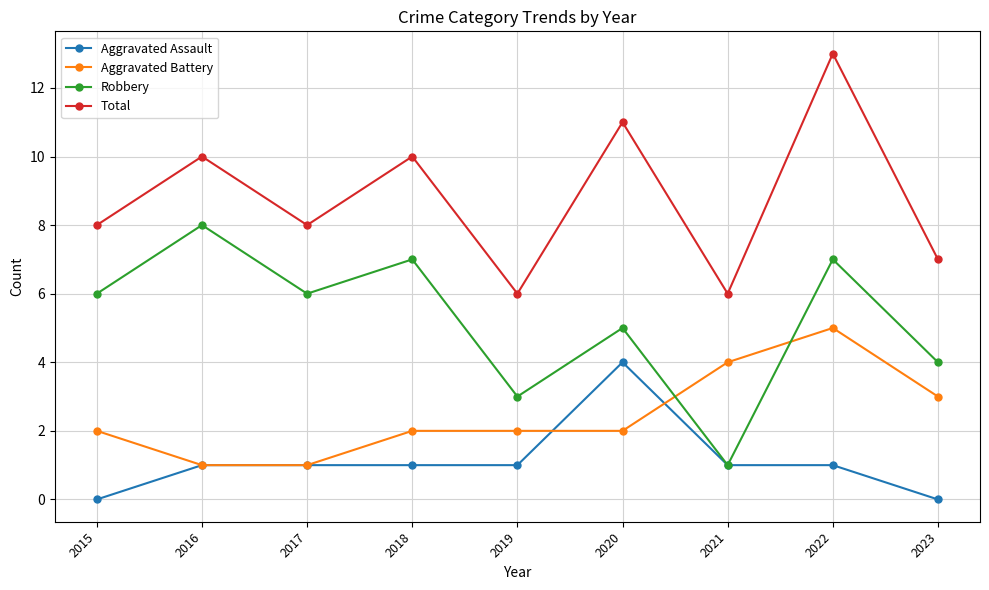

What is the value of the Robbery point at the 3rd from the left?

6